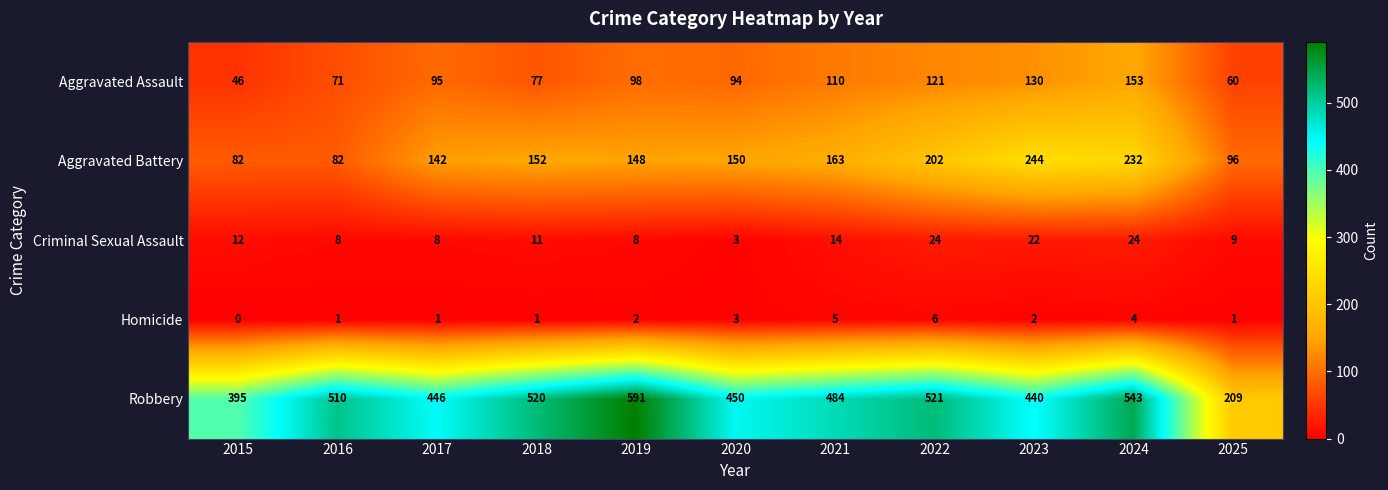

Count the number of categories in the chart.

11